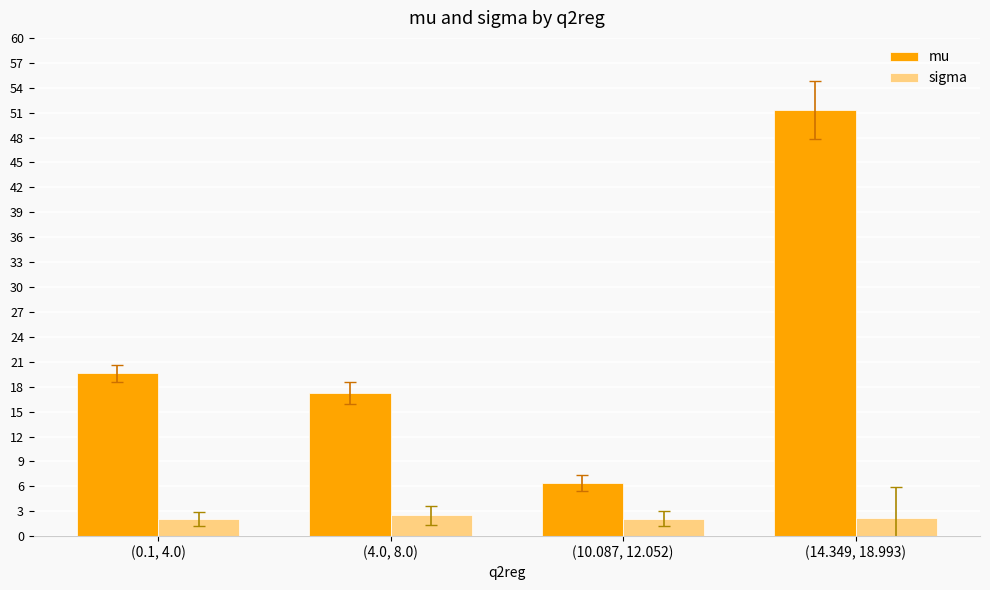

Rank the series at (4.0, 8.0) from lowest to highest value.

sigma, mu